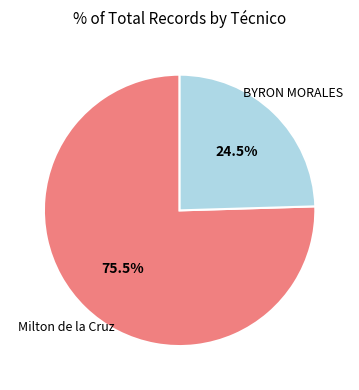

How much of the chart is everything except Milton de la Cruz?

24.5%